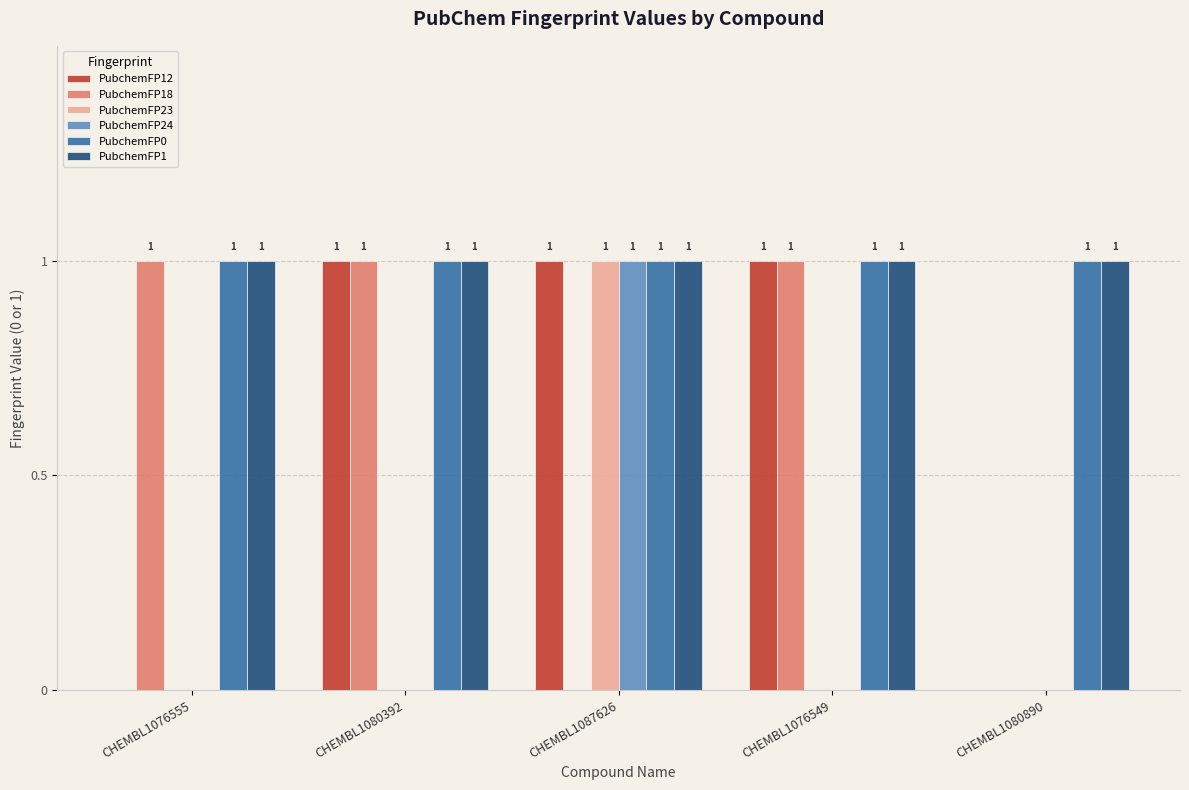

How many PubchemFP23 values are between 0 and 1?

5